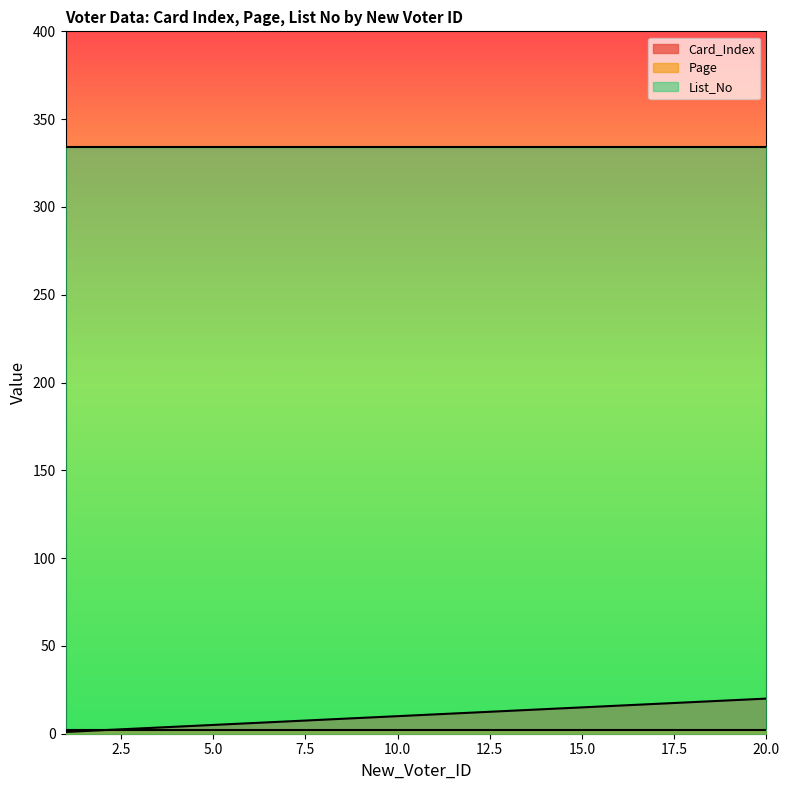

At 2, list the series in order from largest to smallest.

List_No, Card_Index, Page